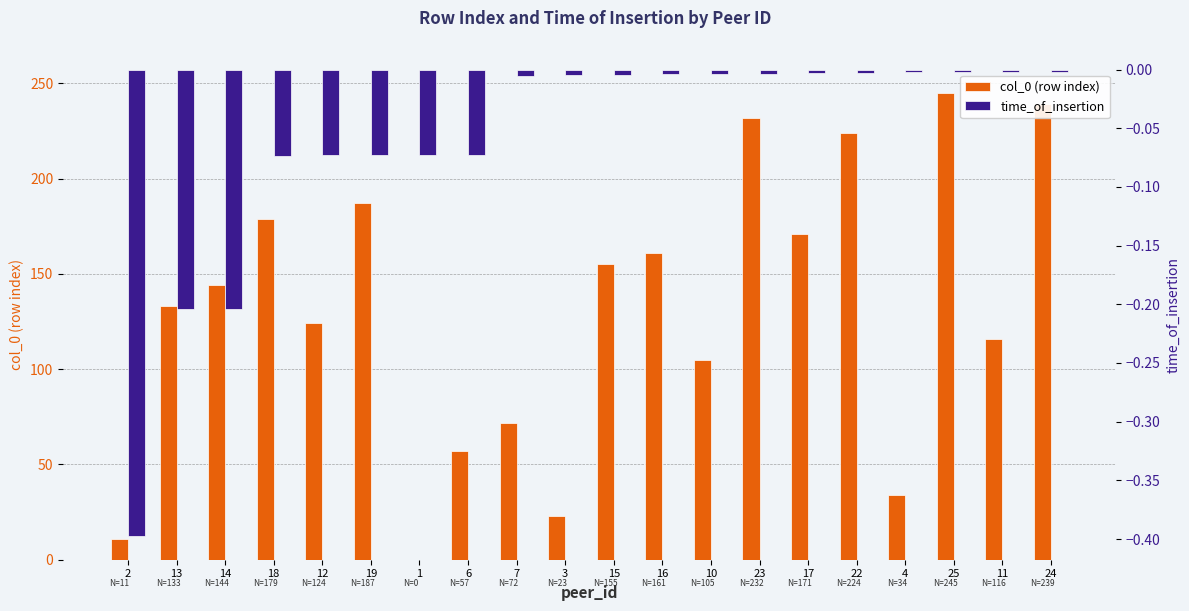

What are all the series names shown in the legend?

col_0 (row index), time_of_insertion